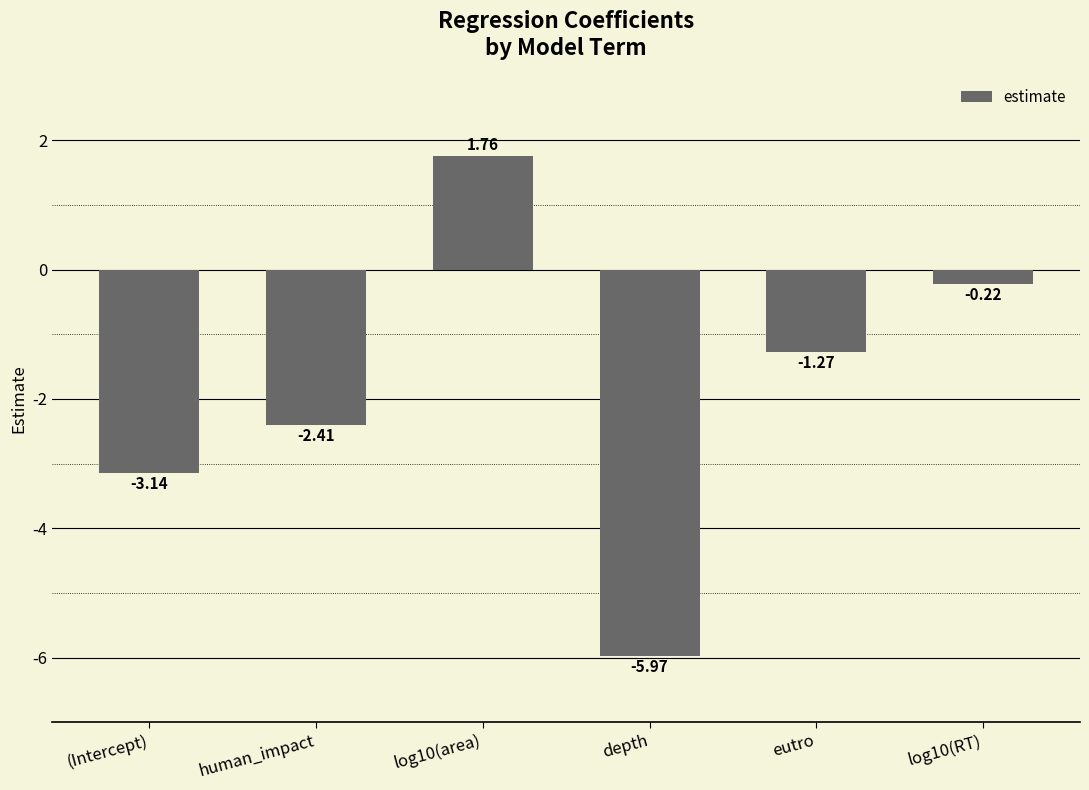

At which category does the chart reach its minimum across all series?

depth